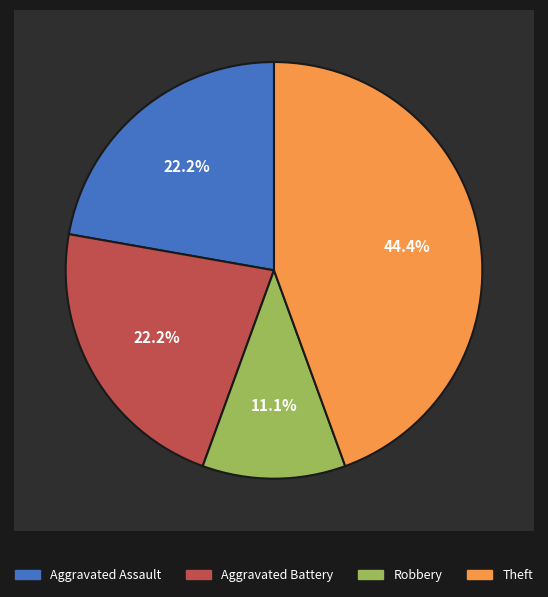

To the nearest percent, what percentage of the pie is Theft?

44%